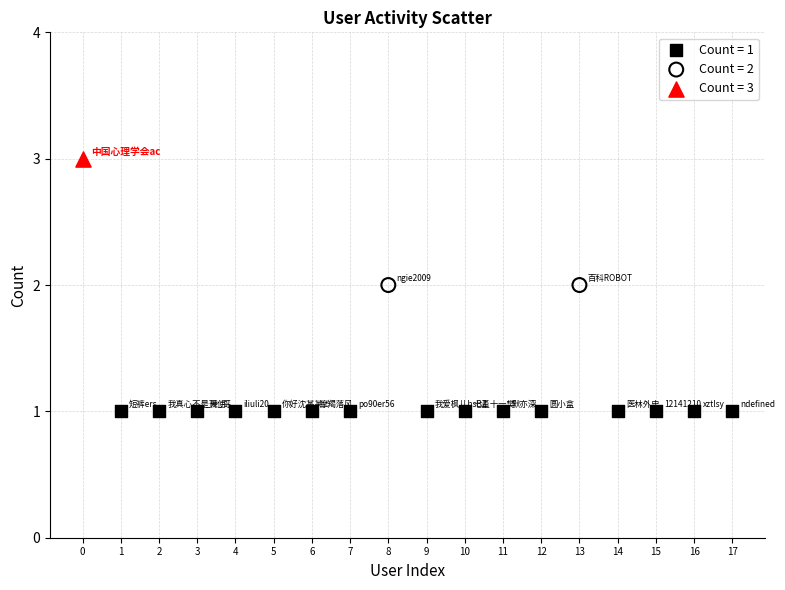

What are all the series names shown in the legend?

Count = 1, Count = 2, Count = 3